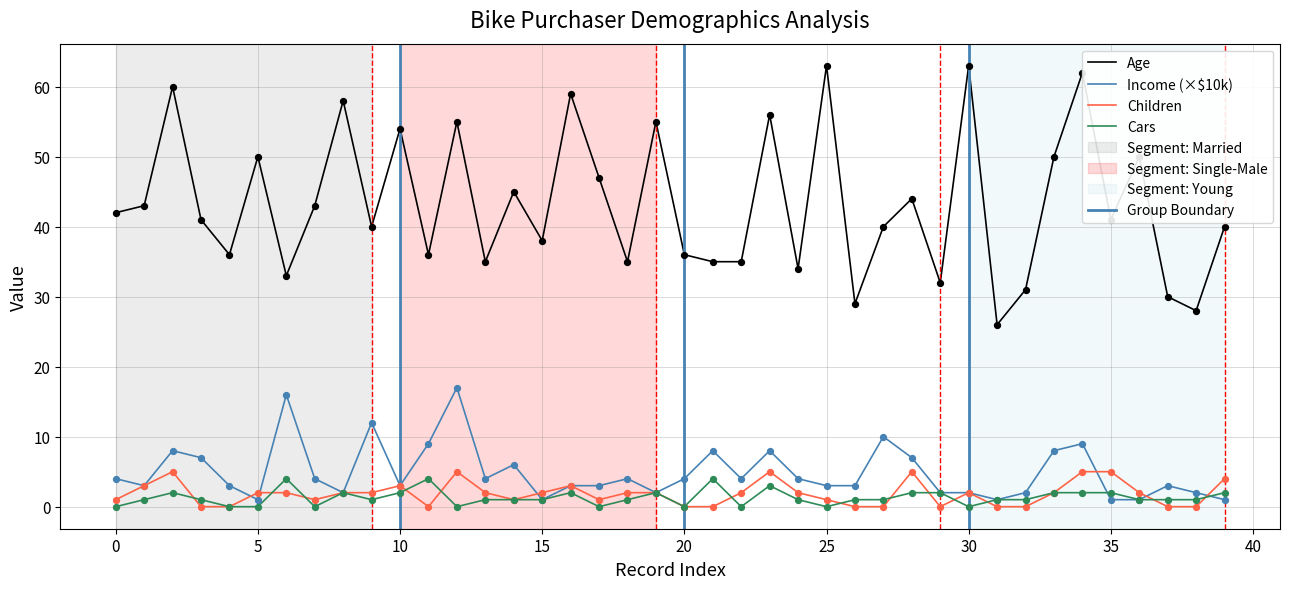

What is the total value across all series at 13?

42